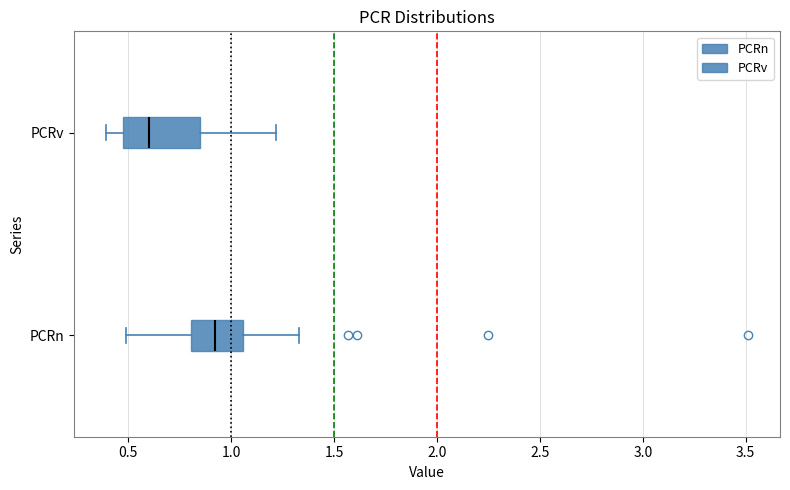

Where does the left whisker of the box for PCRv end on the x-axis? The values are not printed on the chart, so give them approximately, as read against the axis.

0.40